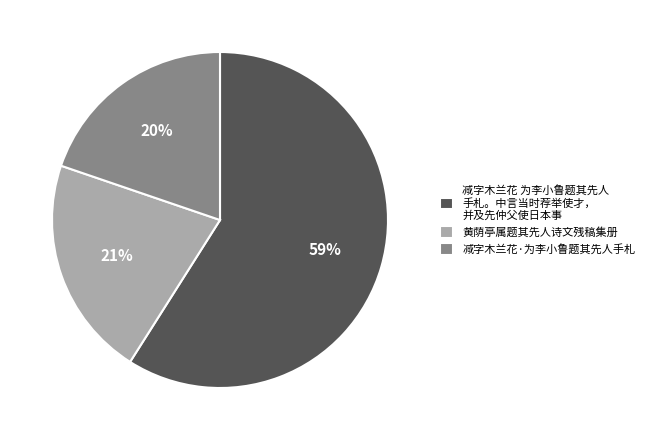

To the nearest percent, what is the combined percentage of 减字木兰花·为李小鲁题其先人手札 and 黄荫亭属题其先人诗文残稿集册?

41%